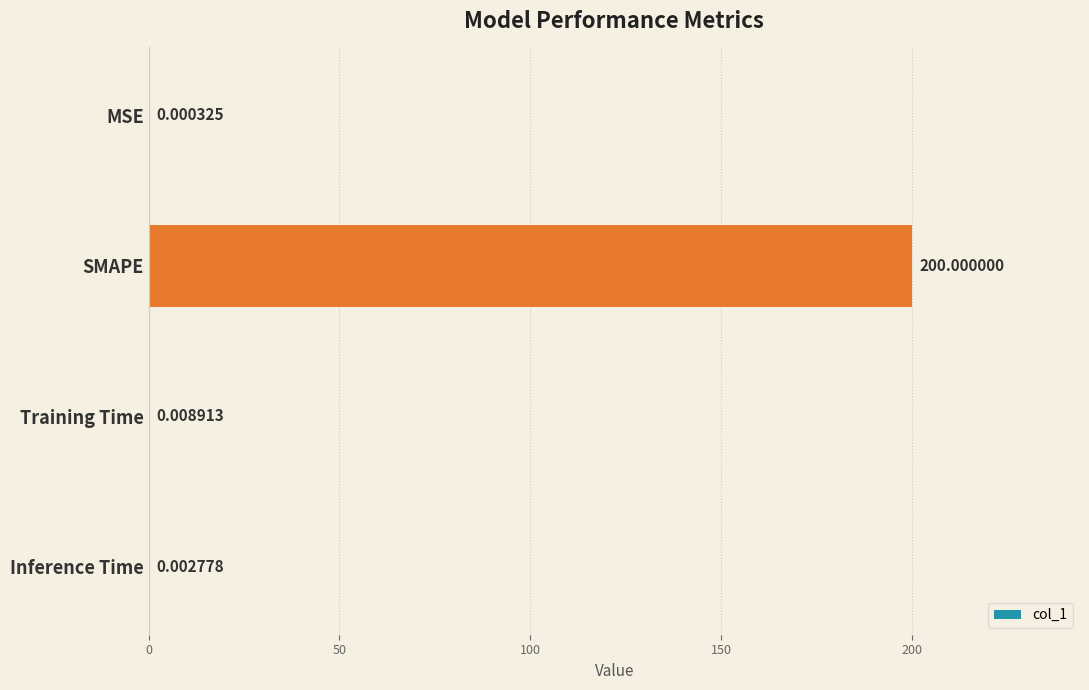

Which category has the highest value across all series?

SMAPE